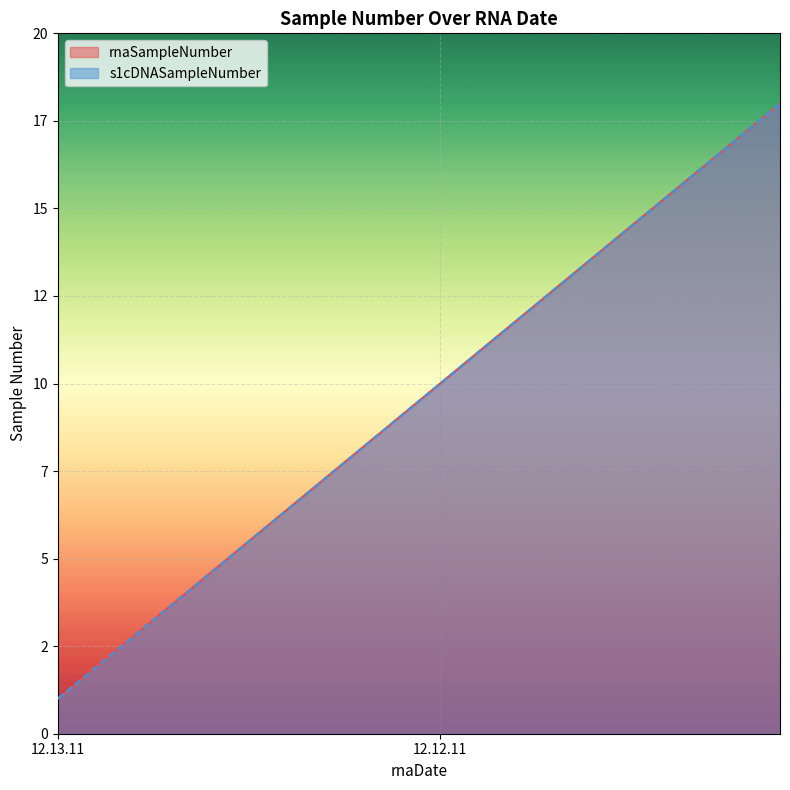

True or false: s1cDNASampleNumber and rnaSampleNumber cross at least once.

False